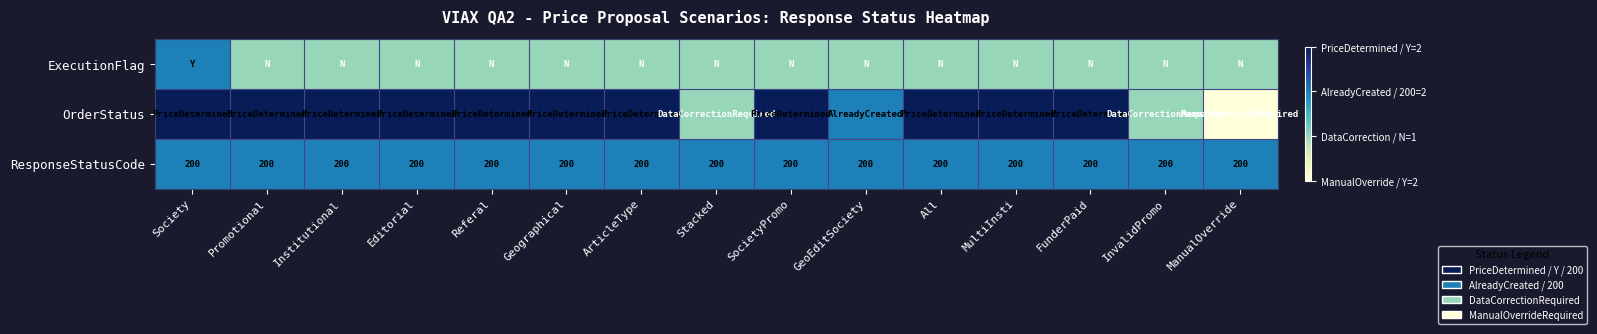

What is the sum of all ResponseStatusCode values?

3000